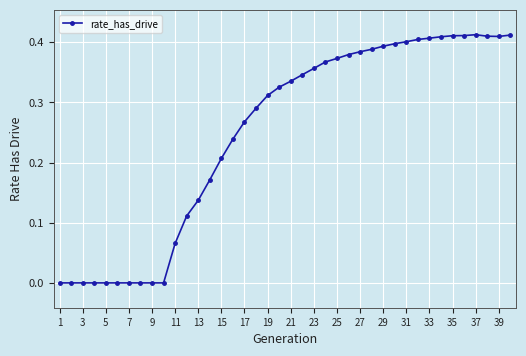

True or false: the data has more than 0 interior local peaks.

True